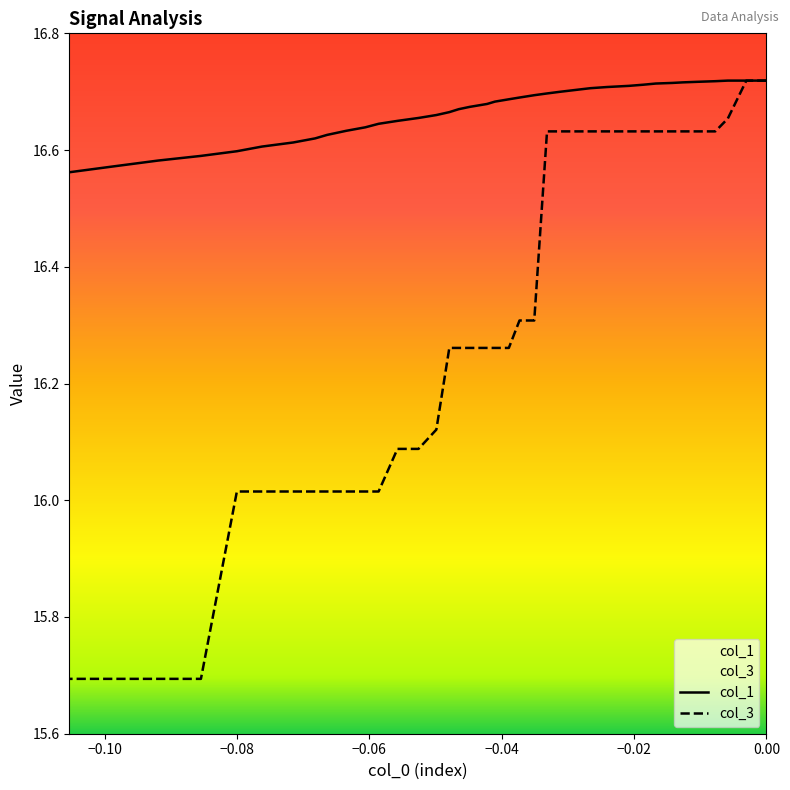

Count the col_1 values in the range 16 to 17.

40